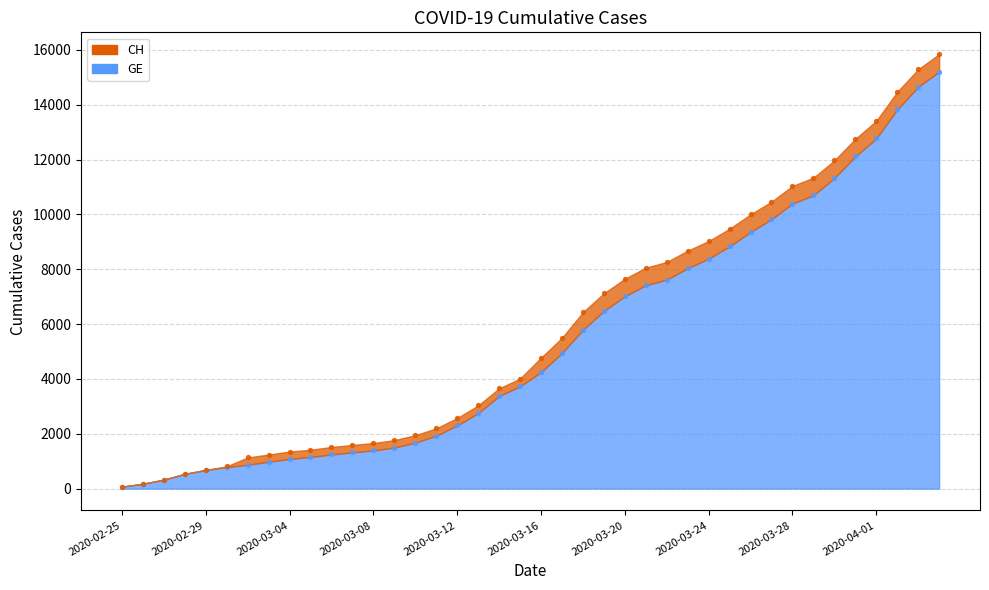

Which series has the widest spread of Y values?

CH